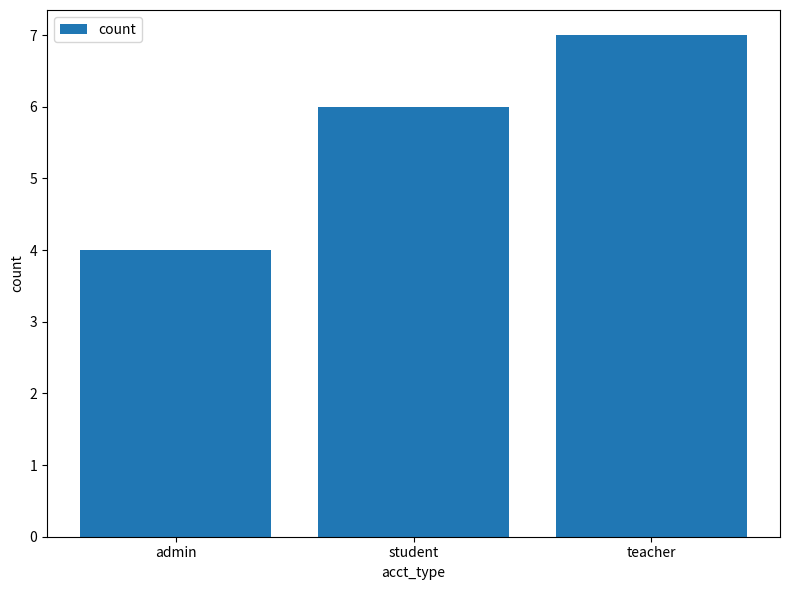

Reading left to right, list all the values displayed in this chart.

4	6	7